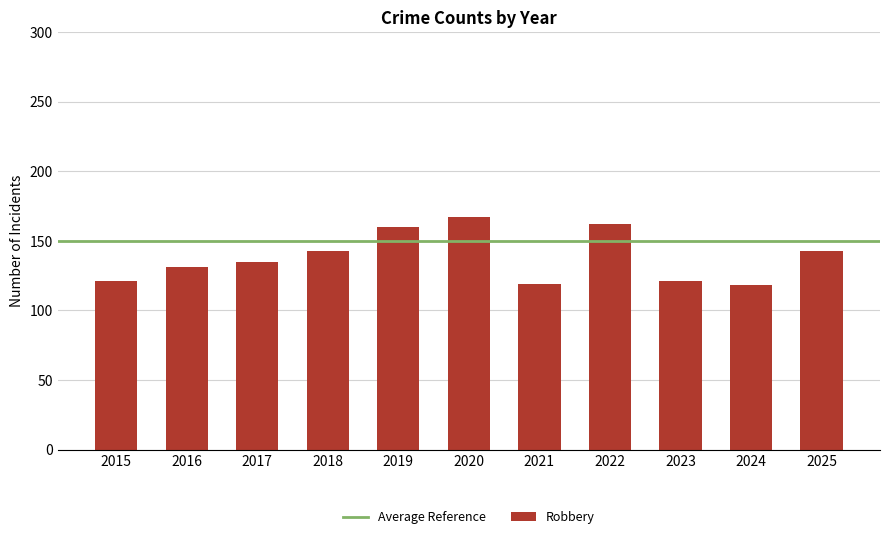

What is the value of the 10th bar from the left?

118